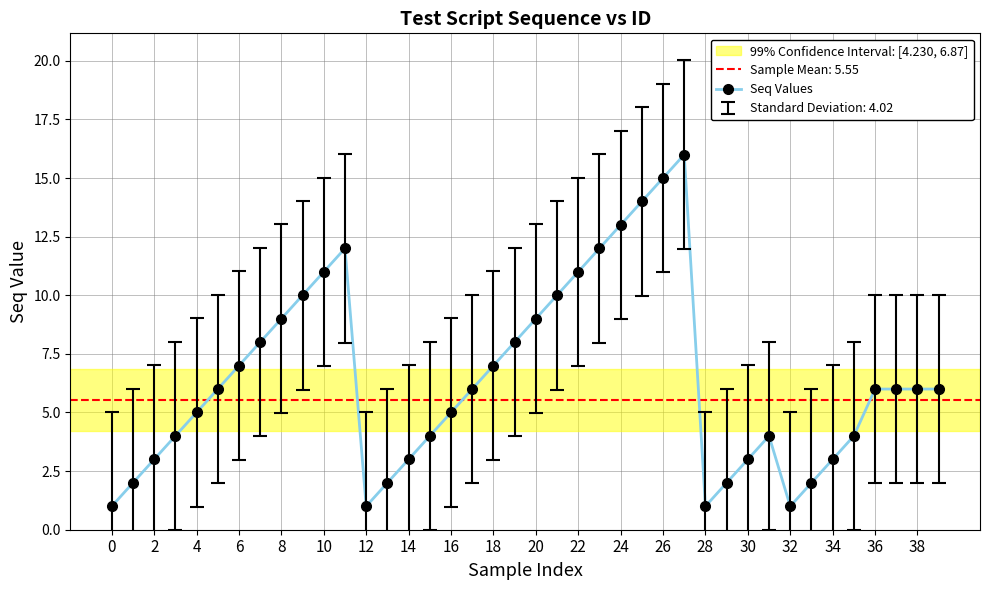

What is the value of the 3rd point from the left?

3